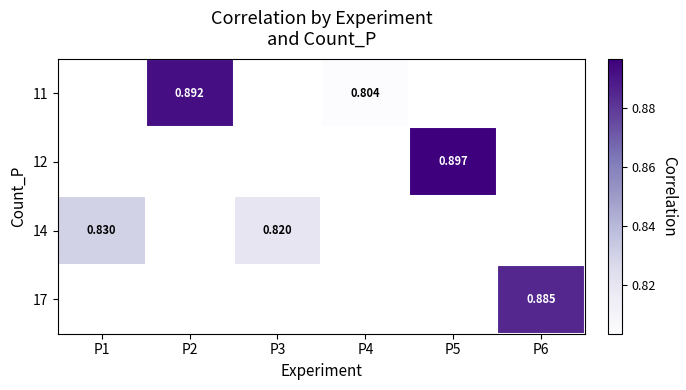

How many data points does each series have?

6